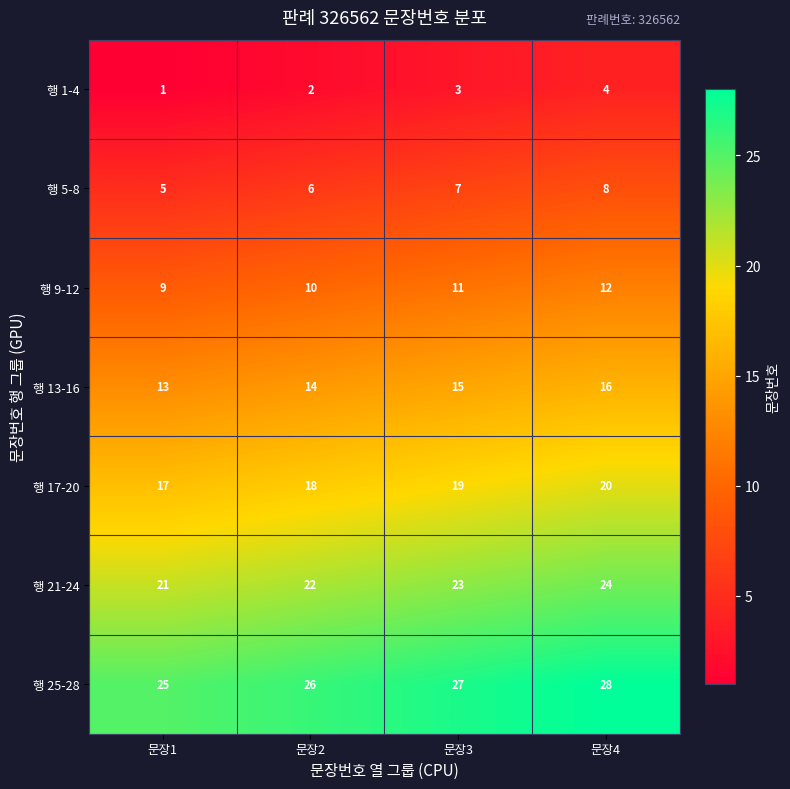

What is the sum of all 행 9-12 values?

42